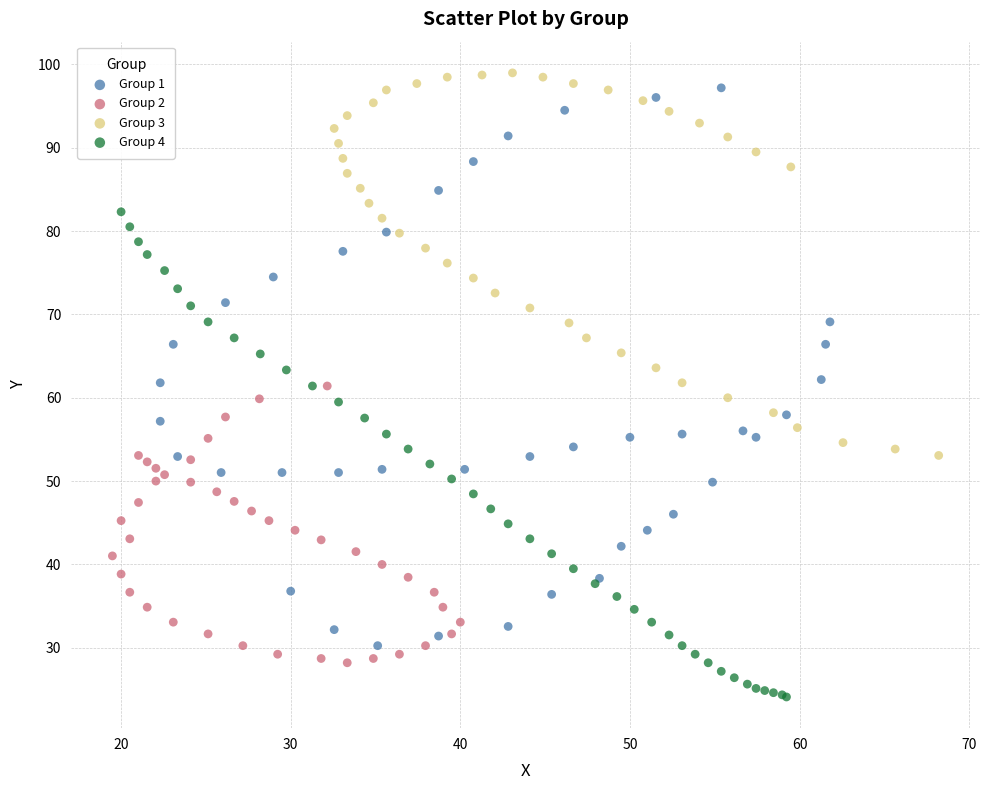

What are all the series names shown in the legend?

Group 1, Group 2, Group 3, Group 4